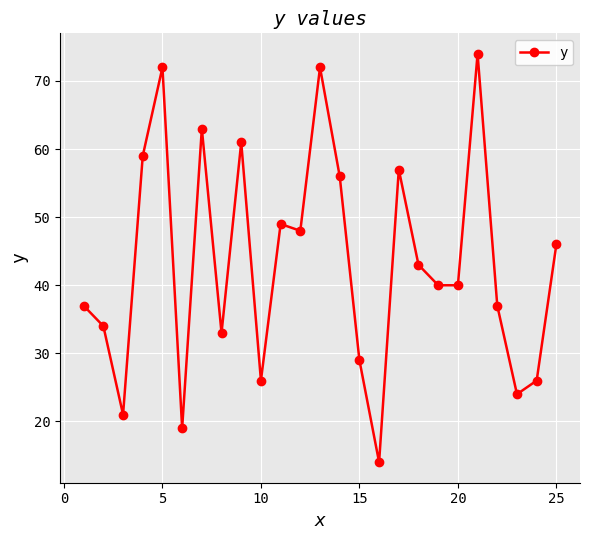

What is the value of the 4th point from the left?

59